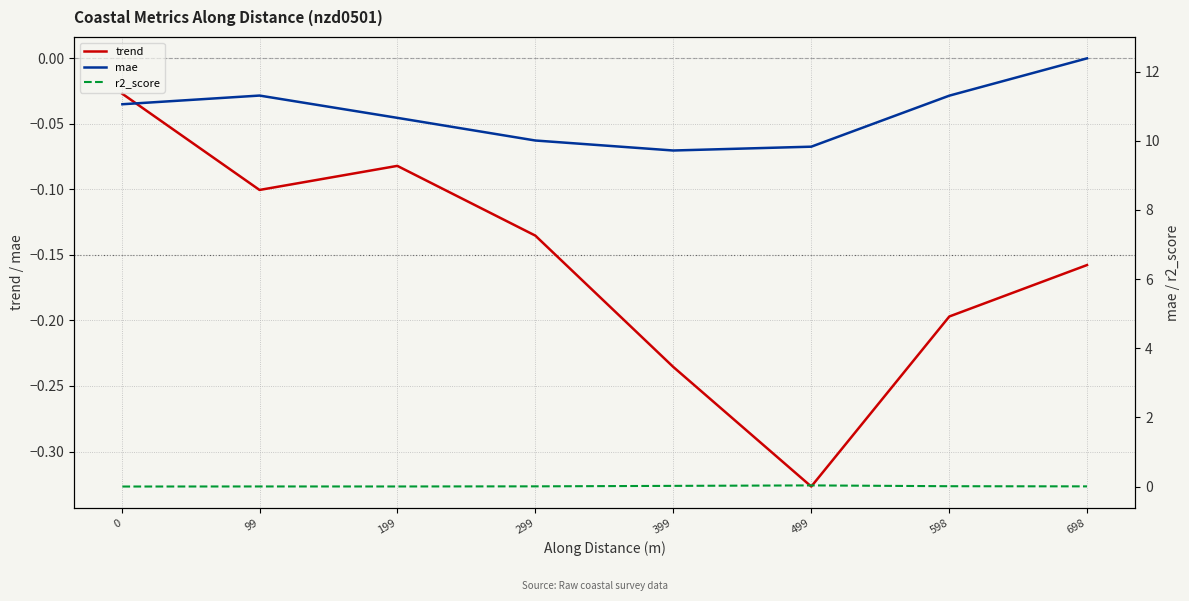

Which category has the lowest value in the trend series?

499